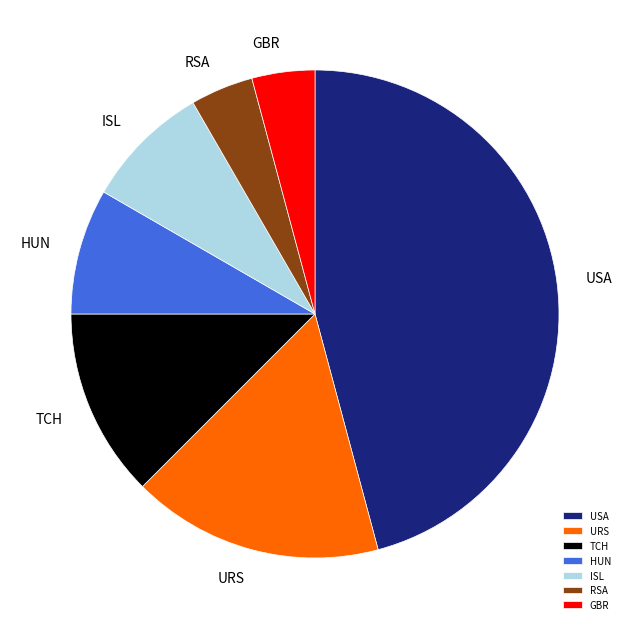

What is the ratio of the value at USA to the value at RSA?

11.0